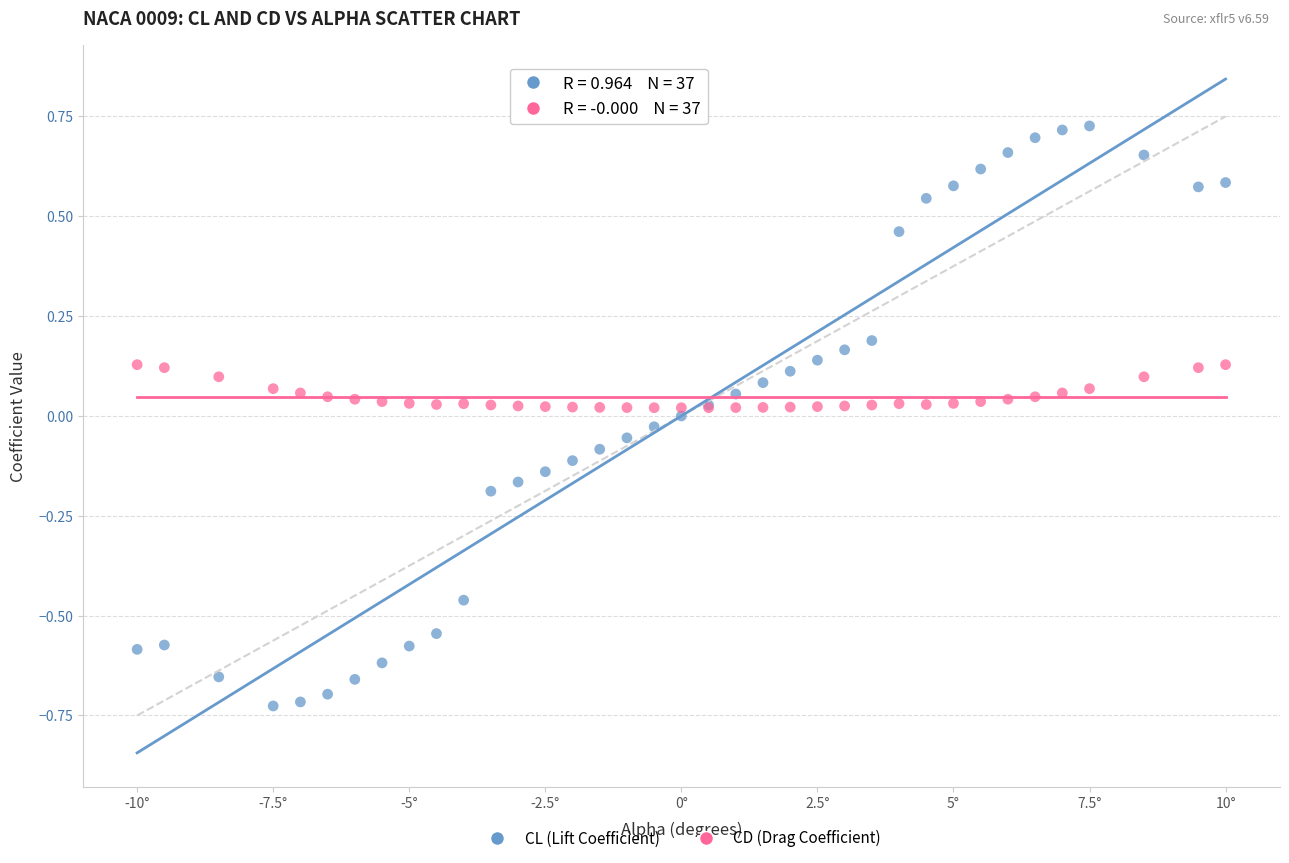

Which series has the largest Y range (max minus min)?

CL (Lift Coefficient)